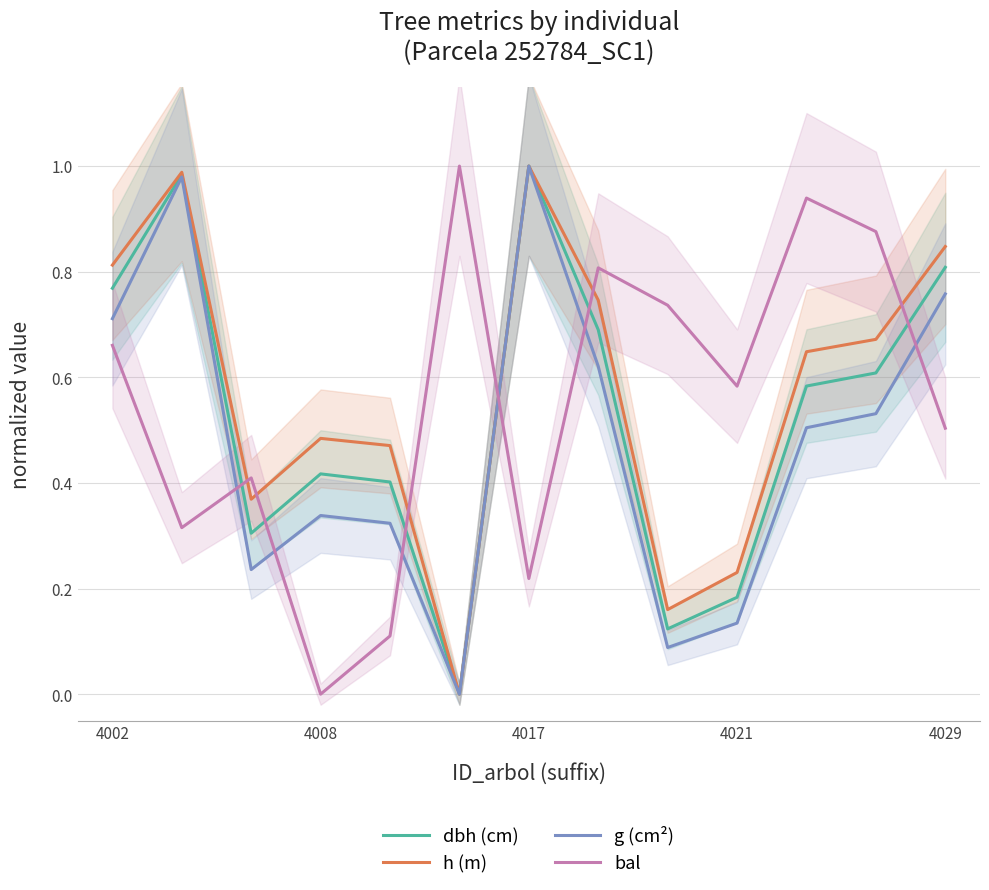

True or false: g (cm²) and dbh (cm) cross at least once.

False